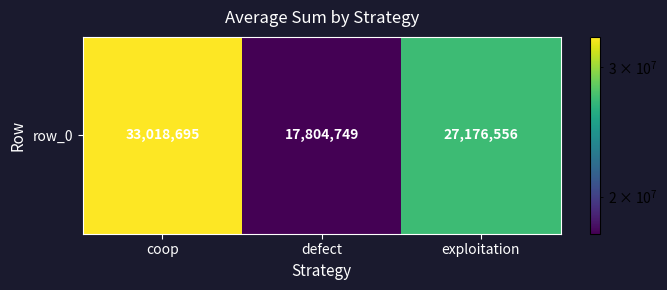

List the labels in order of value, largest first.

coop, exploitation, defect